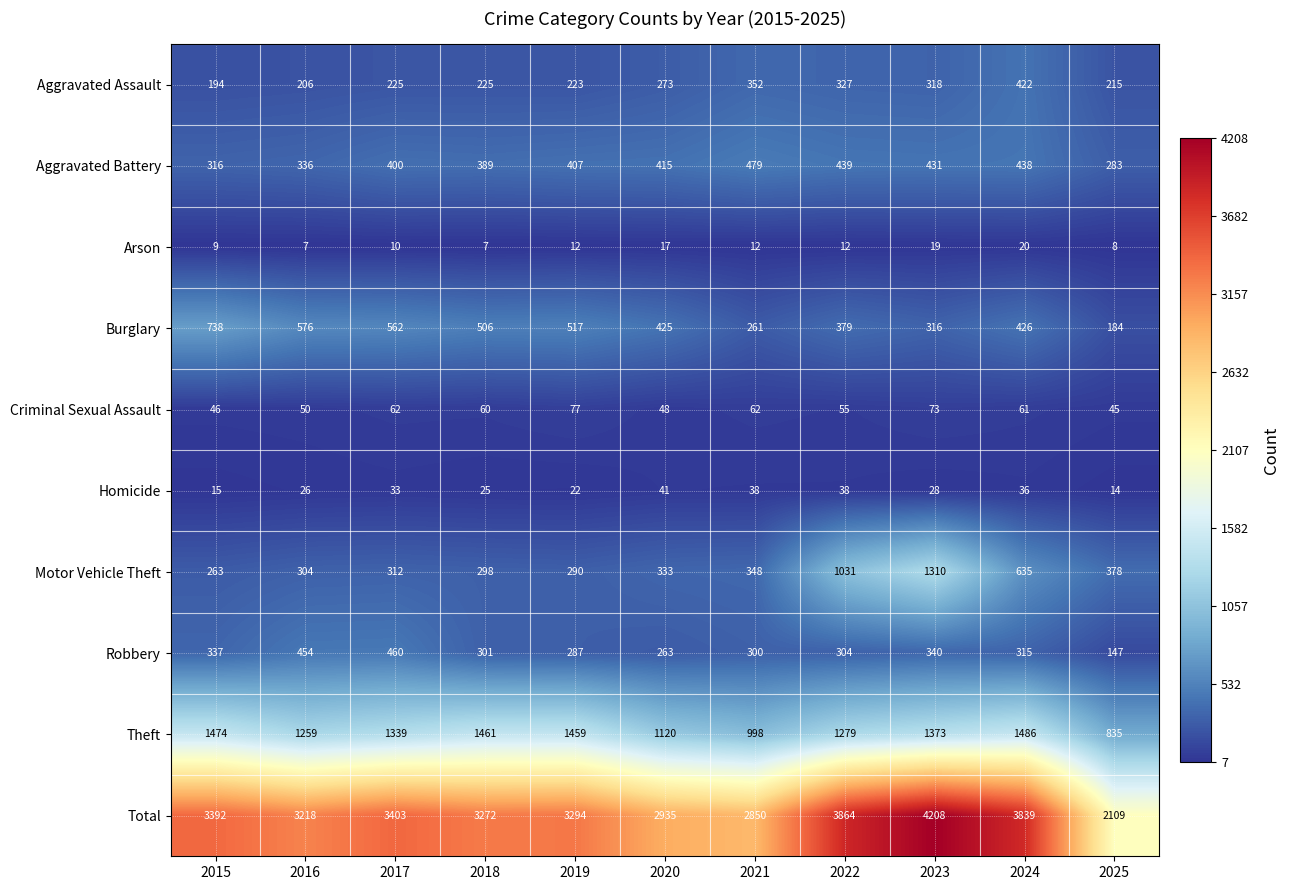

The Homicide series shows 25 at 2018. True or false?

True